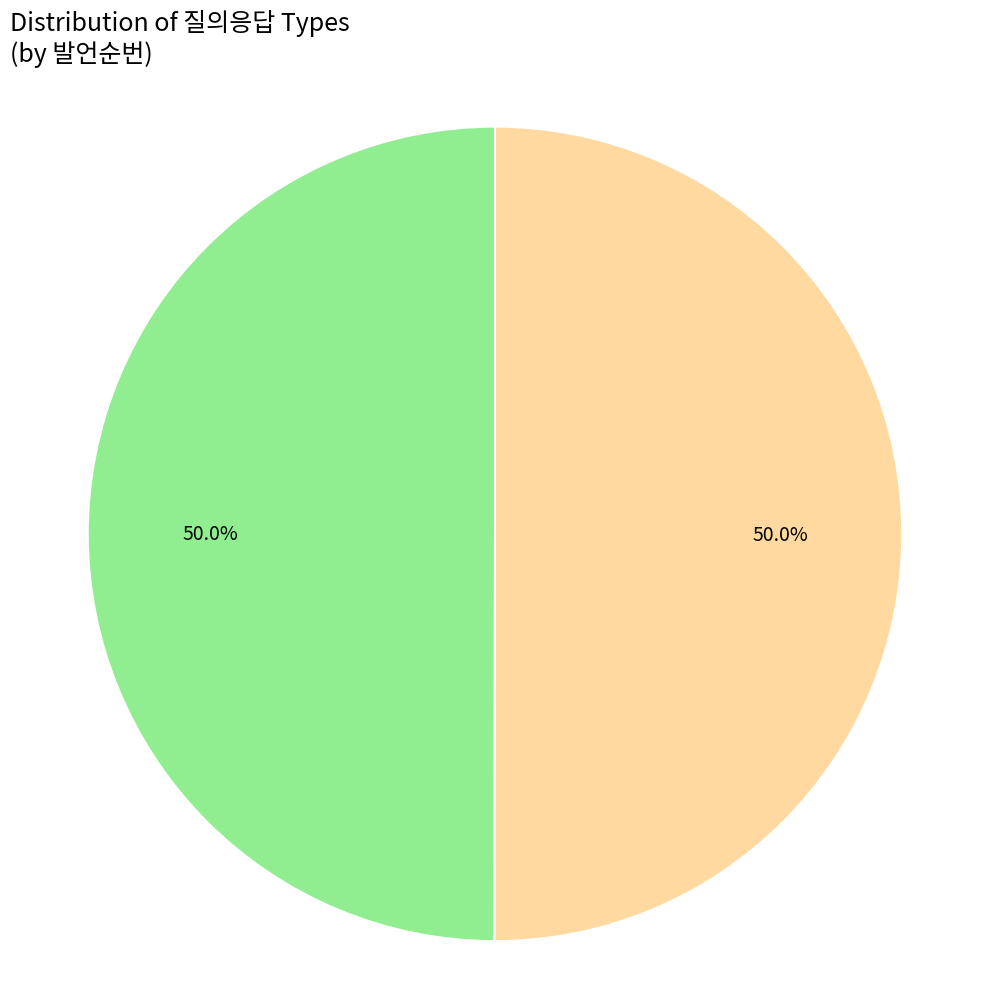

How many slices are in this pie chart?

2